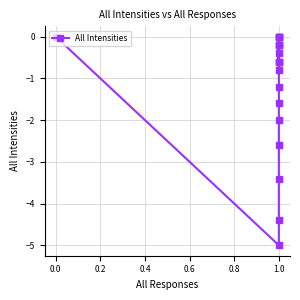

What is the average value?

-1.2